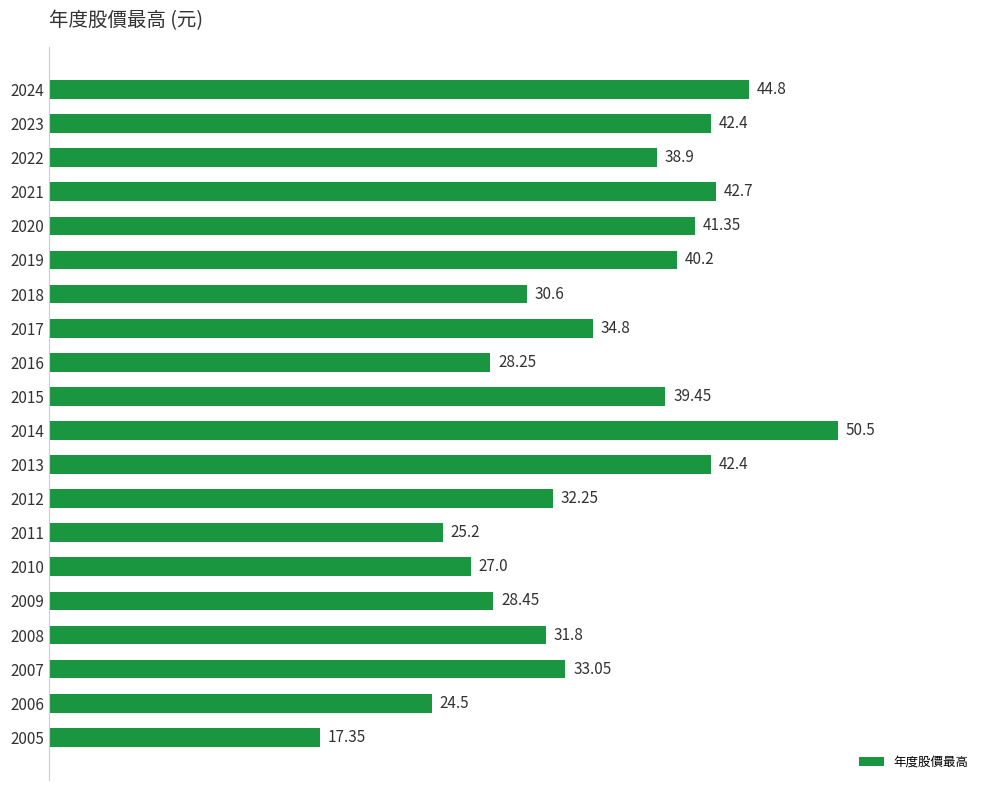

What is the change in value from 2022 to 2006?

-14.4